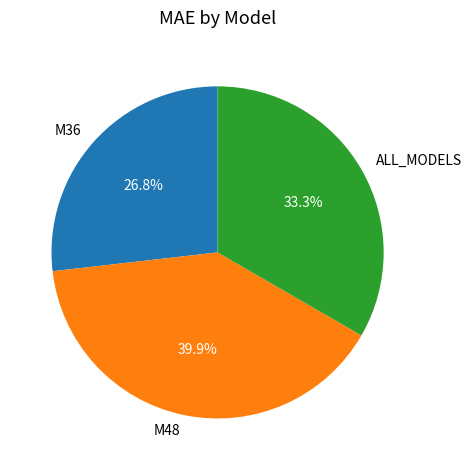

How many slices are in this pie chart?

3